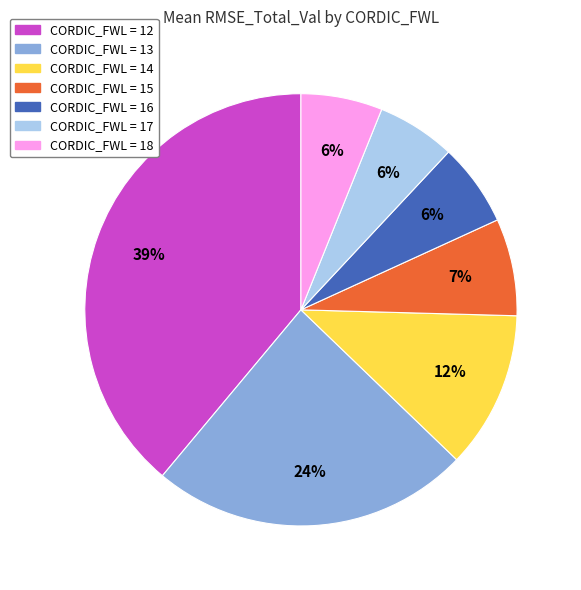

Is there any slice that represents more than half of the pie?

No